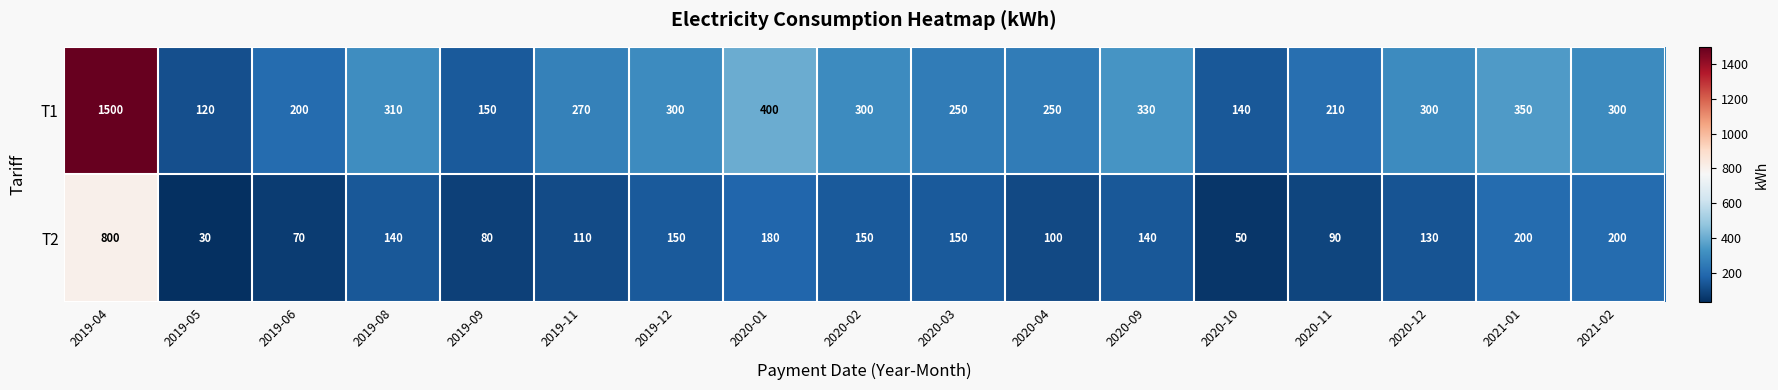

At which category is the sum across all series the highest?

2019-04